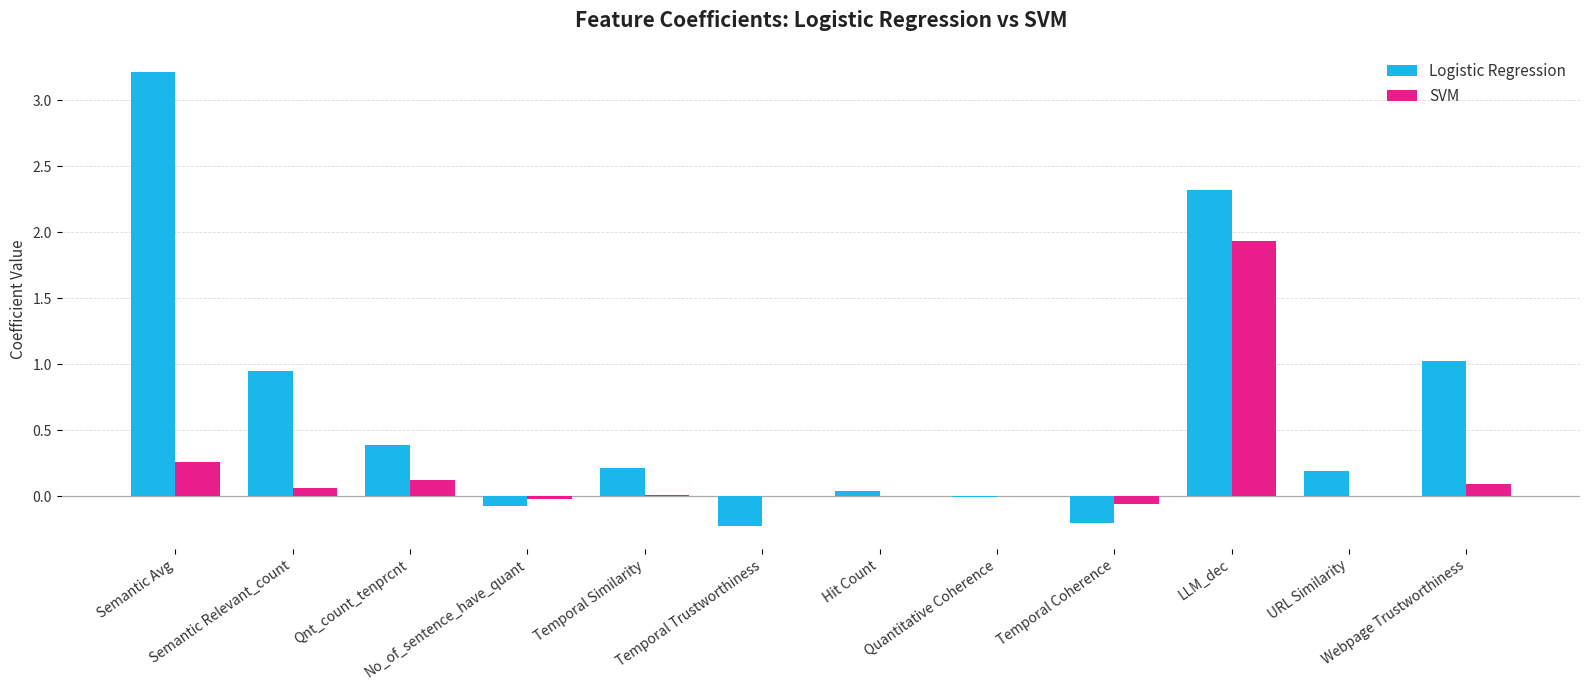

Which series has the largest total across all categories?

Logistic Regression